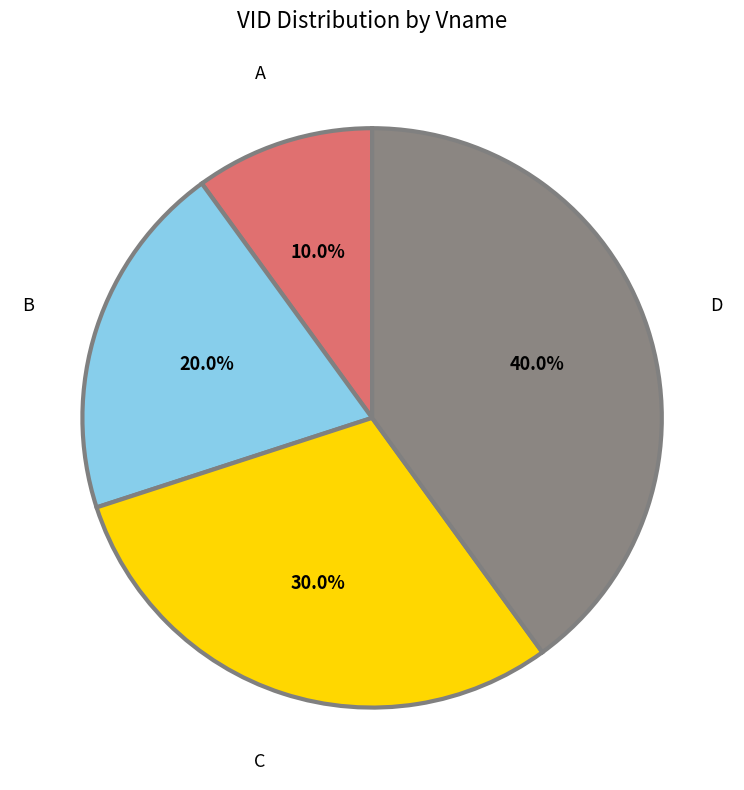

Which slice is the largest?

D